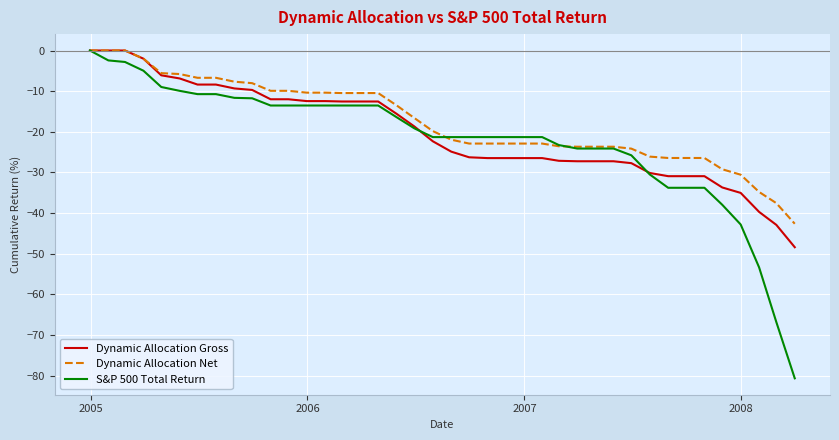

Which series has the largest range (max minus min)?

S&P 500 Total Return